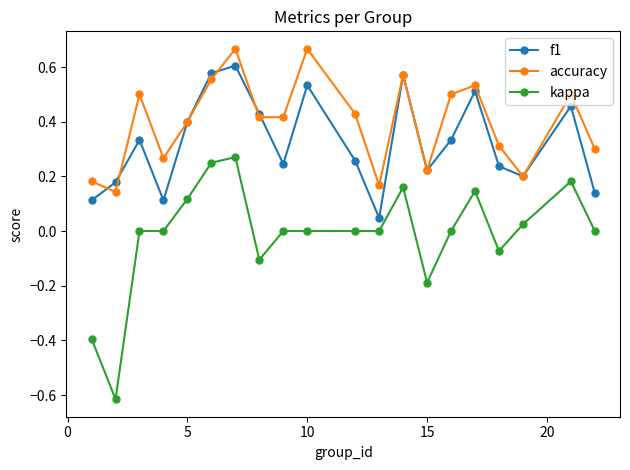

Which series has the largest total across all categories?

accuracy